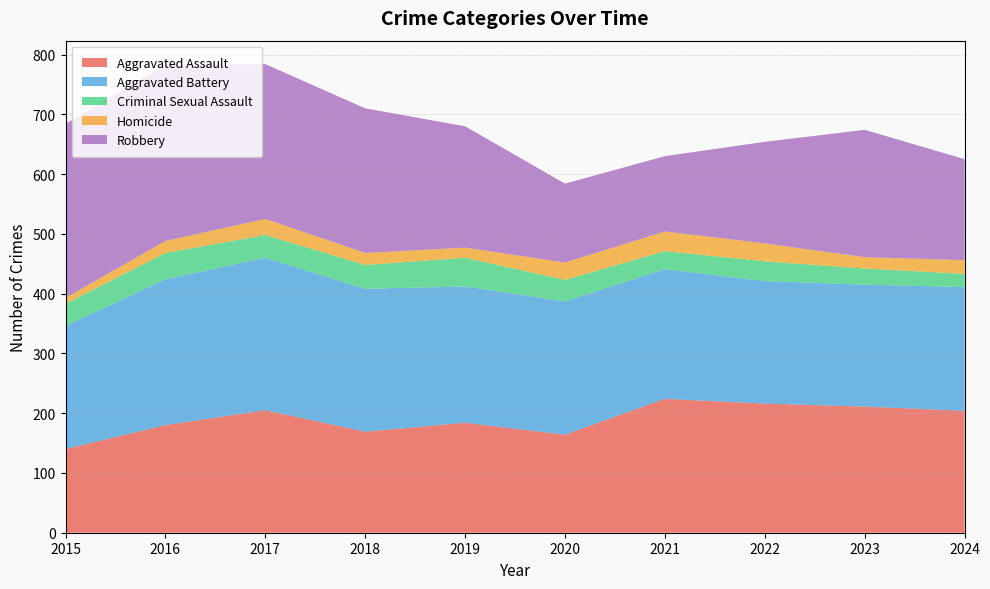

Reading right to left, extract all data points from this chart.

Aggravated Assault: 204	211	216	224	164	184	169	205	180	140
Aggravated Battery: 207	204	205	217	223	228	239	255	244	206
Criminal Sexual Assault: 22	27	33	30	36	48	40	38	44	37
Homicide: 23	19	30	33	29	17	20	27	20	10
Robbery: 169	213	170	126	132	203	242	259	295	291